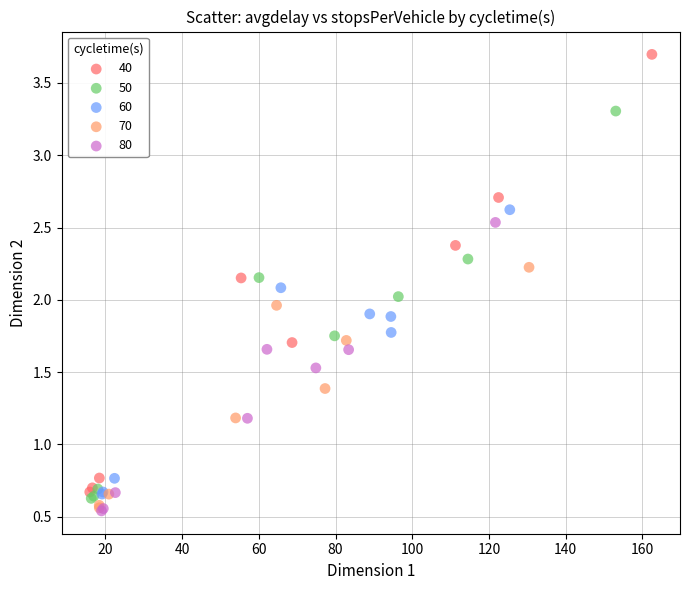

Which series contains the highest Y value?

40